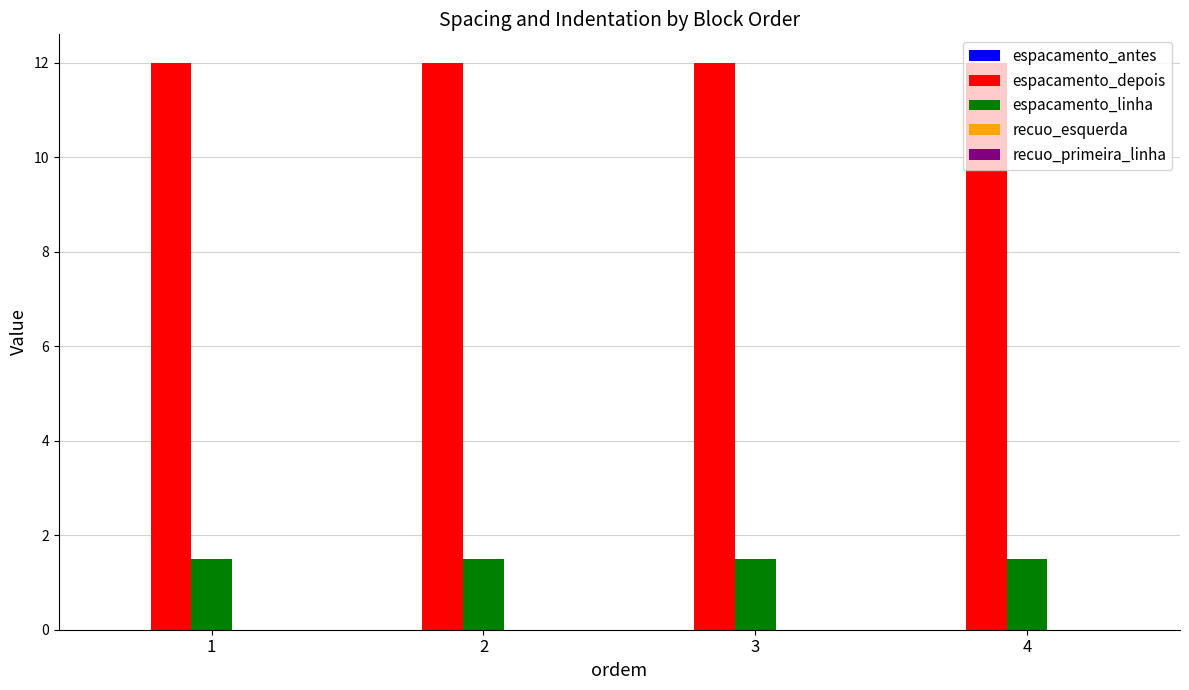

Does the chart contain stacked bars?

No